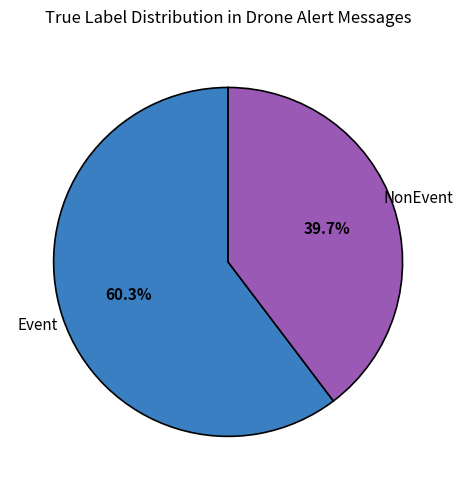

How many segments does this pie chart have?

2